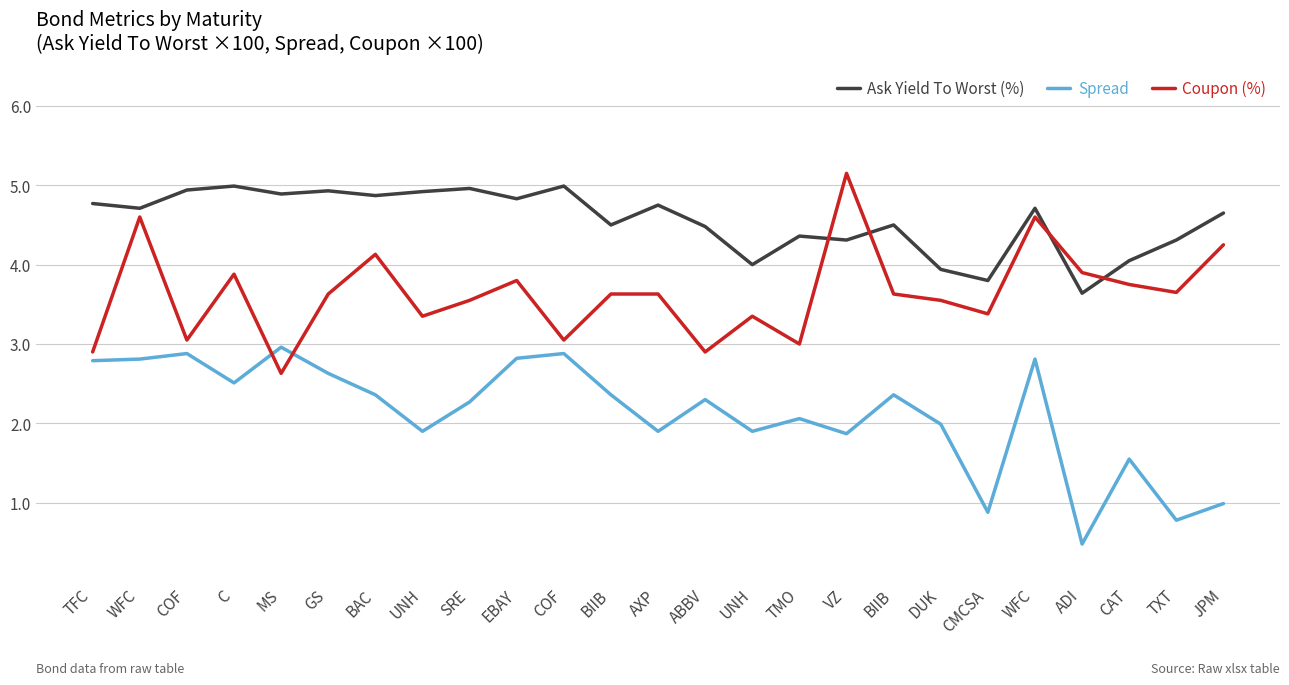

What are all the series names shown in the legend?

Ask Yield To Worst (%), Spread, Coupon (%)